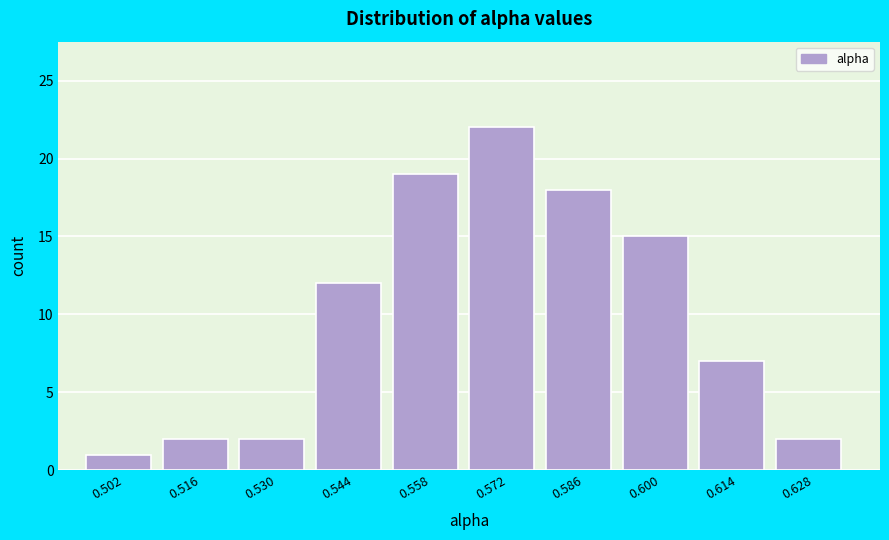

Reading left to right, transcribe this chart: for each bar, give the range it covers on the x-axis and its height. Neither the bar edges nor the heights are printed on the chart, so give them approximately, as read against the axes.

0.495 to 0.509: 1
0.509 to 0.523: 2
0.523 to 0.537: 2
0.537 to 0.551: 12
0.551 to 0.565: 19
0.565 to 0.579: 22
0.579 to 0.593: 18
0.593 to 0.607: 15
0.607 to 0.621: 7
0.621 to 0.635: 2